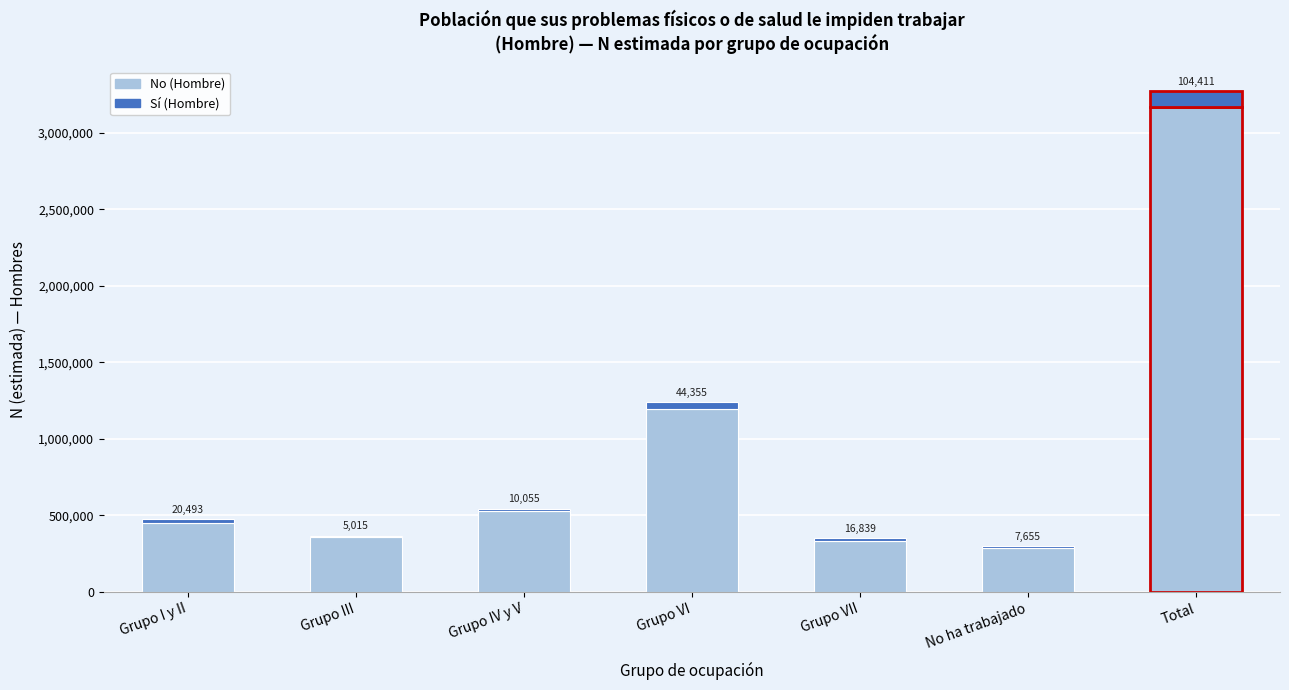

Reading right to left, list the values for the No (Hombre) series.

Total=3165779	No ha trabajado=290546	Grupo VII=333716	Grupo VI=1193979	Grupo IV y V=532334	Grupo III=361919	Grupo I y II=453283